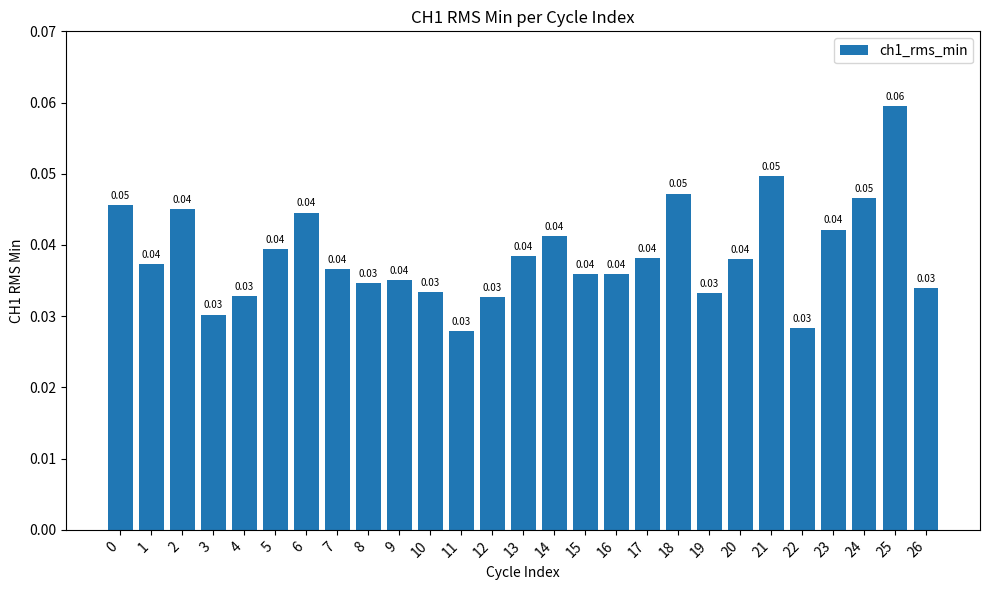

Between 25 and 7, which is larger?

25